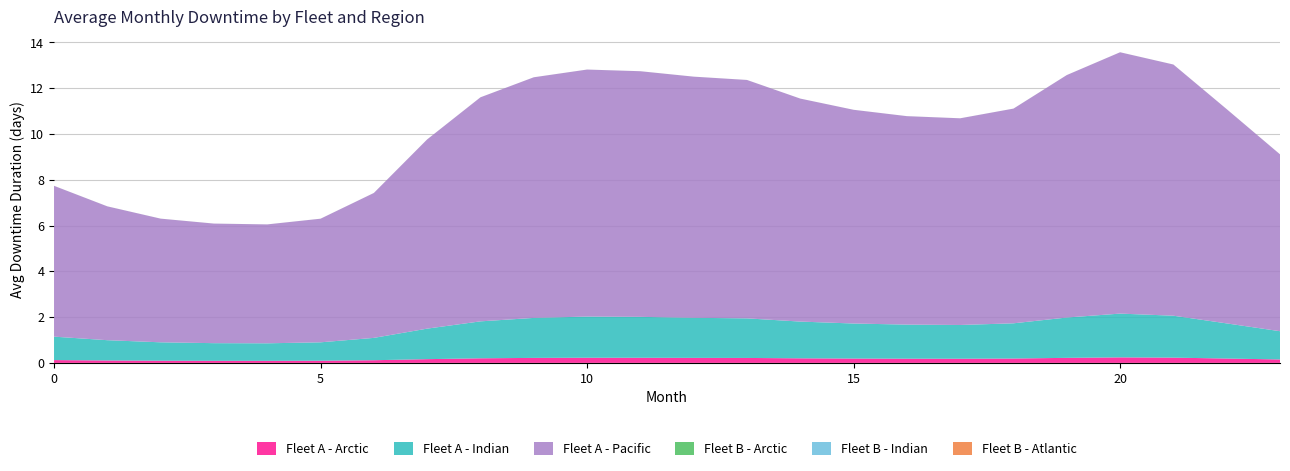

Reading left to right, extract all data points from this chart.

col_1: 0=0.1	1=0.1	2=0.1	3=0.1	4=0.1	5=0.1	6=0.1	7=0.2	8=0.2	9=0.2	10=0.2	11=0.2	12=0.2	13=0.2	14=0.2	15=0.2	16=0.2	17=0.2	18=0.2	19=0.2	20=0.2	21=0.2	22=0.2	23=0.1
col_2: 0=0.0	1=0.0	2=0.0	3=0.0	4=0.0	5=0.0	6=0.0	7=0.0	8=0.0	9=0.0	10=0.0	11=0.0	12=0.0	13=0.0	14=0.0	15=0.0	16=0.0	17=0.0	18=0.0	19=0.0	20=0.0	21=0.0	22=0.0	23=0.0
col_4: 0=6.6	1=5.8	2=5.4	3=5.2	4=5.2	5=5.4	6=6.3	7=8.3	8=9.8	9=10.5	10=10.8	11=10.7	12=10.5	13=10.4	14=9.7	15=9.3	16=9.1	17=9.0	18=9.4	19=10.6	20=11.4	21=11.0	22=9.4	23=7.7
col_5: 0=0.0	1=0.0	2=0.0	3=0.0	4=0.0	5=0.0	6=0.0	7=0.0	8=0.0	9=0.0	10=0.0	11=0.0	12=0.0	13=0.0	14=0.0	15=0.0	16=0.0	17=0.0	18=0.0	19=0.0	20=0.0	21=0.0	22=0.0	23=0.0
col_6: 0=0.0	1=0.0	2=0.0	3=0.0	4=0.0	5=0.0	6=0.0	7=0.0	8=0.0	9=0.0	10=0.0	11=0.0	12=0.0	13=0.0	14=0.0	15=0.0	16=0.0	17=0.0	18=0.0	19=0.0	20=0.0	21=0.0	22=0.0	23=0.0
col_9: 0=1.0	1=0.9	2=0.8	3=0.8	4=0.8	5=0.8	6=1.0	7=1.3	8=1.6	9=1.7	10=1.8	11=1.8	12=1.8	13=1.7	14=1.6	15=1.5	16=1.5	17=1.5	18=1.5	19=1.8	20=1.9	21=1.8	22=1.5	23=1.2